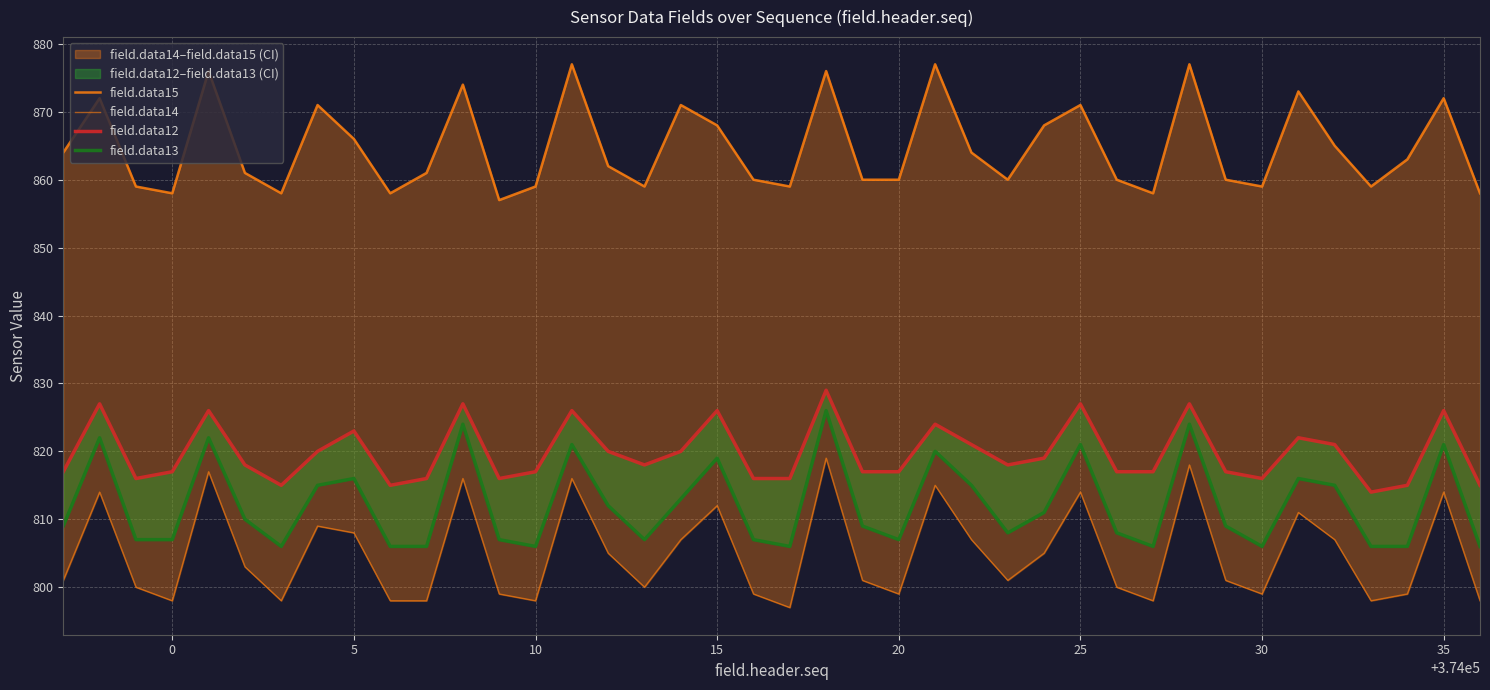

In field.data14, how many points are higher than both neighbors (excluding endpoints)?

12